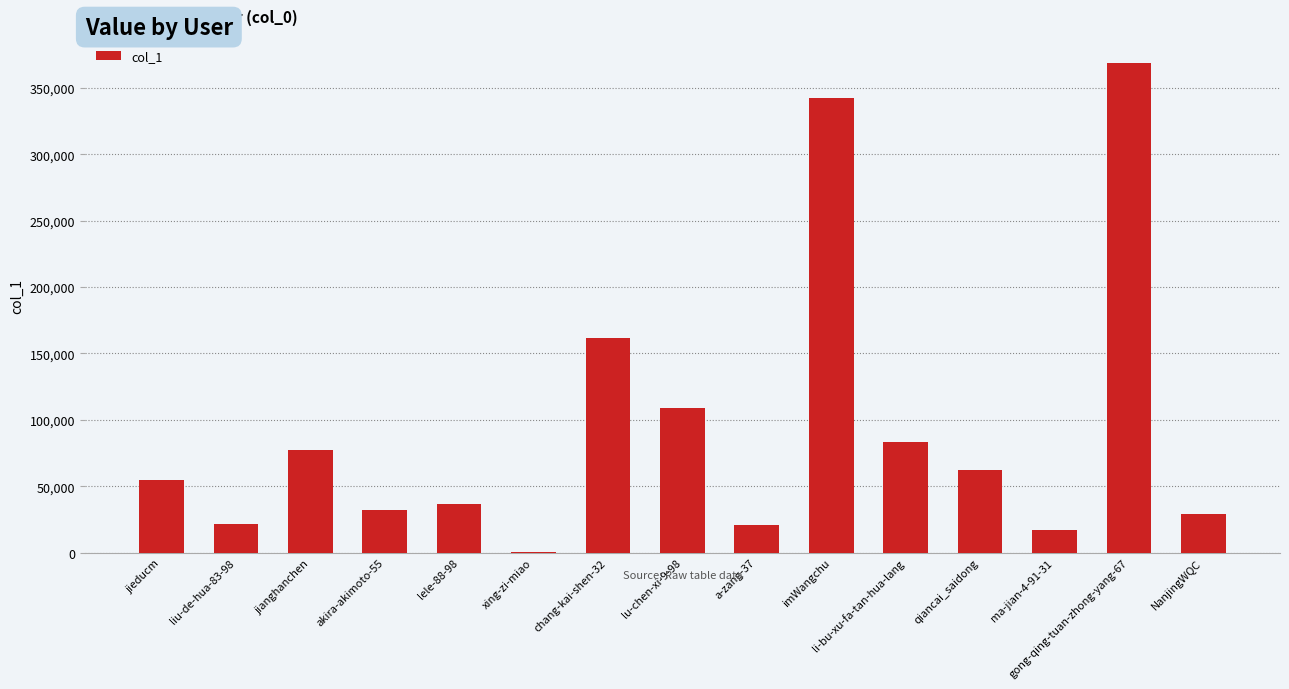

Where is the data nearest to the value 184599?

chang-kai-shen-32